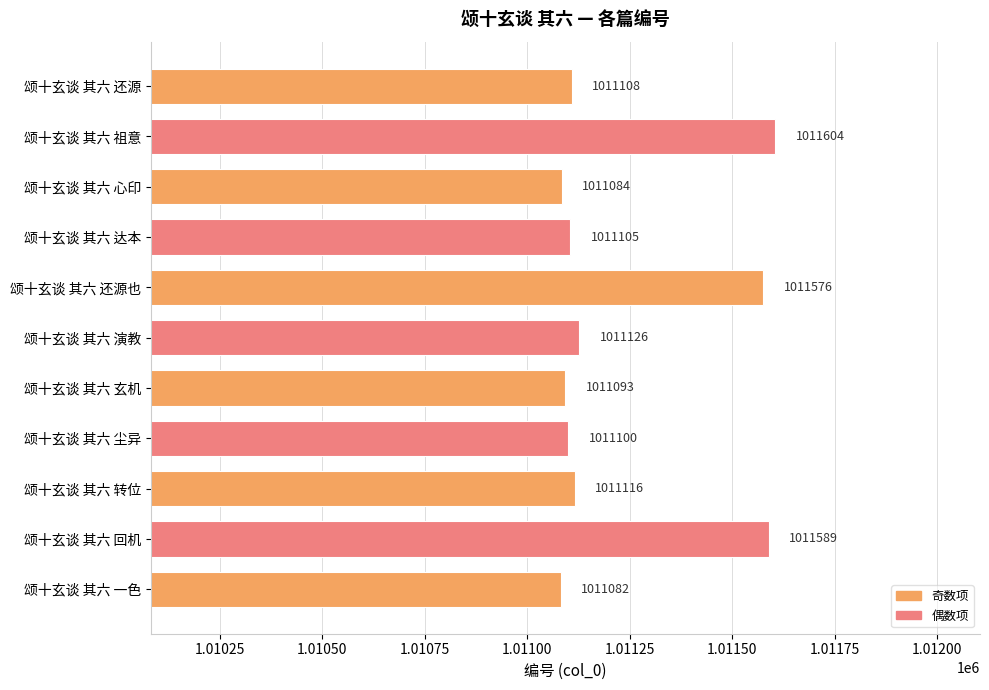

The chart shows a value of 1011604 at 颂十玄谈 其六 祖意. True or false?

True